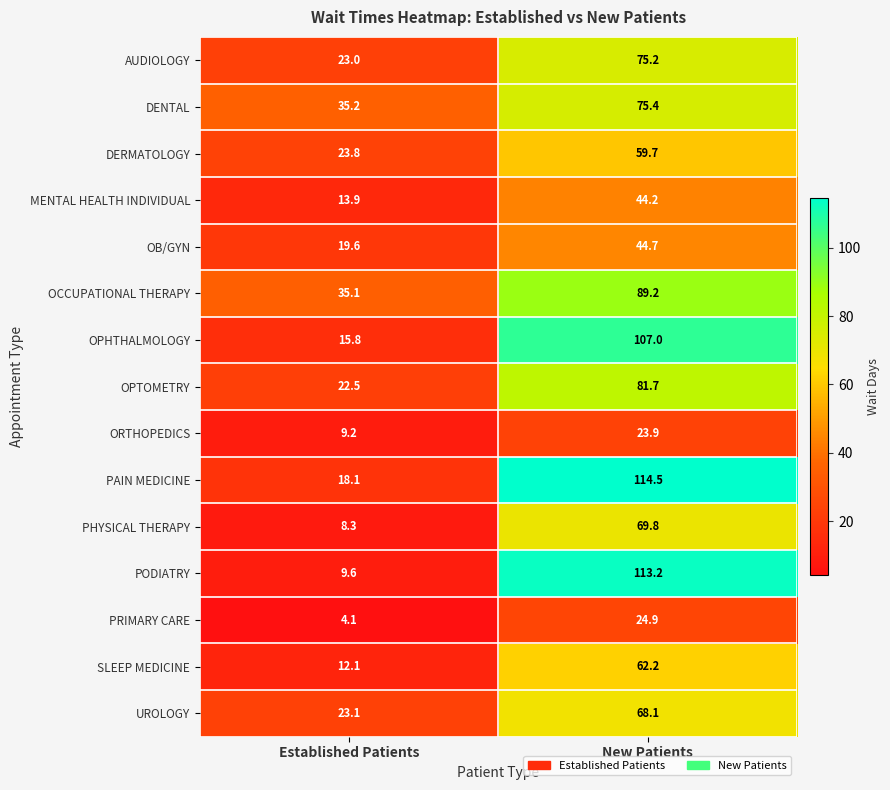

Which series changed the most between Established Patients and New Patients?

PODIATRY